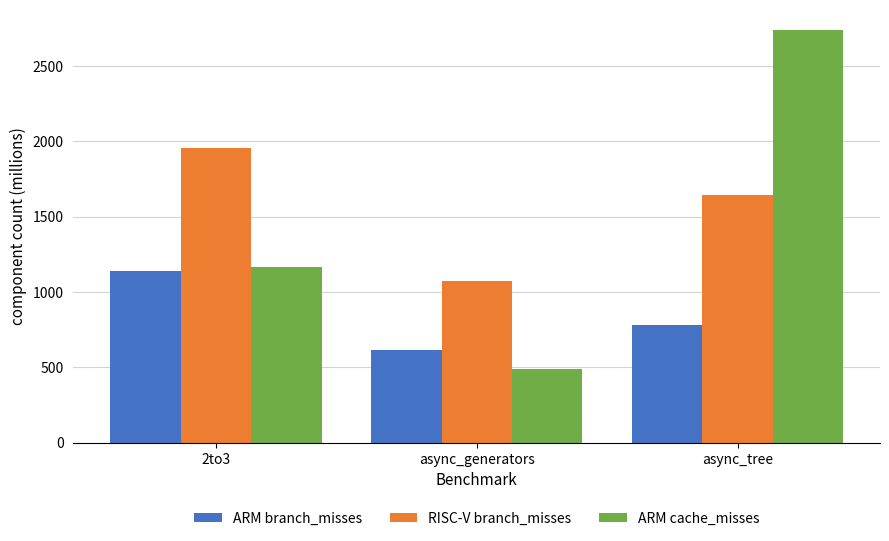

What are all the series names shown in the legend?

ARM branch_misses, RISC-V branch_misses, ARM cache_misses